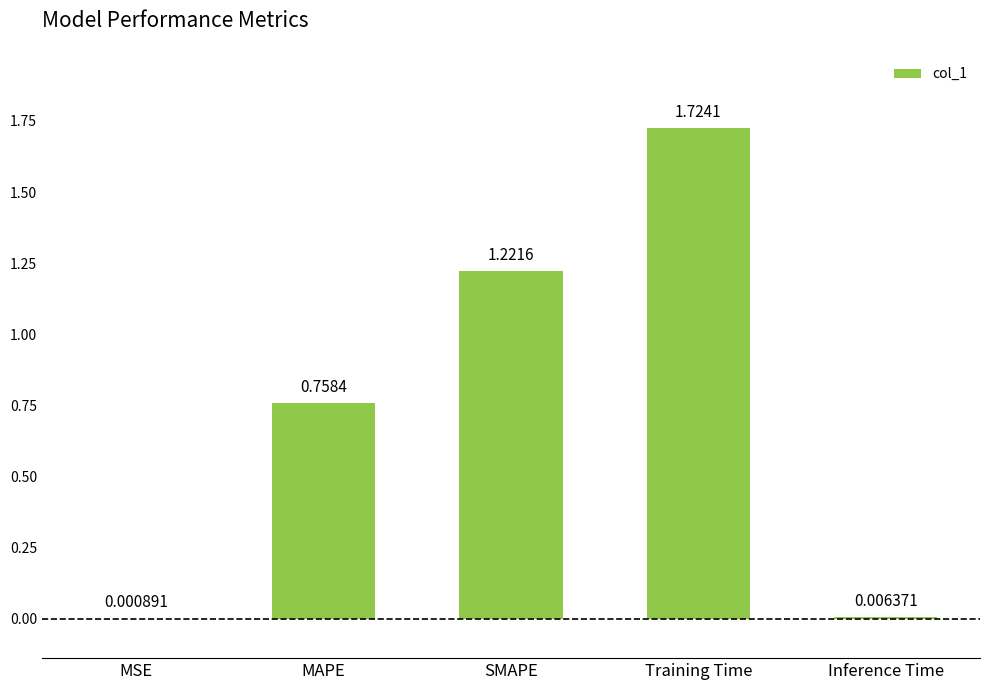

Which category has the highest value across all series?

Training Time